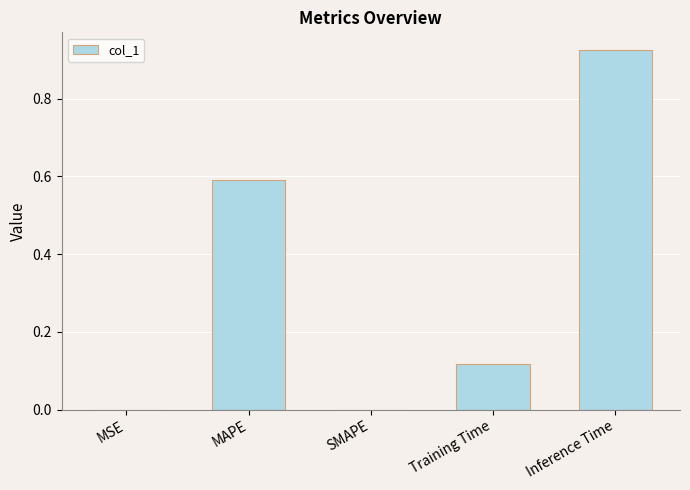

What is the sum of the values at MAPE and MSE?

0.6